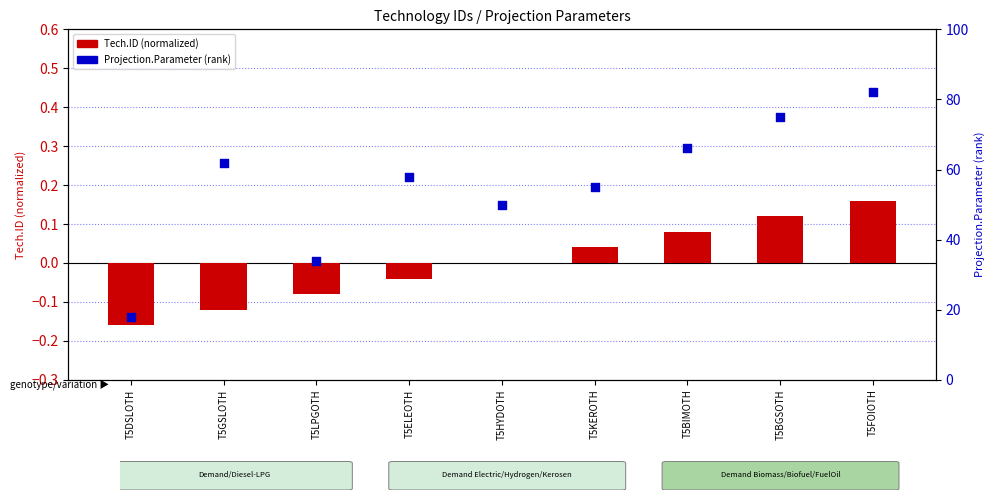

At how many categories does at least one series exceed 4?

9